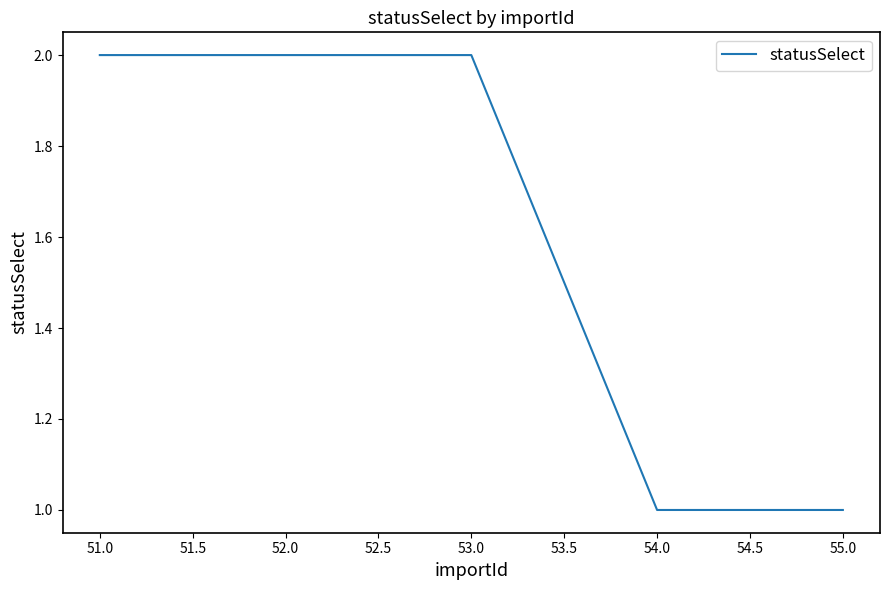

Approximately how many times larger is the value at 54.0 compared to 55.0?

1.0